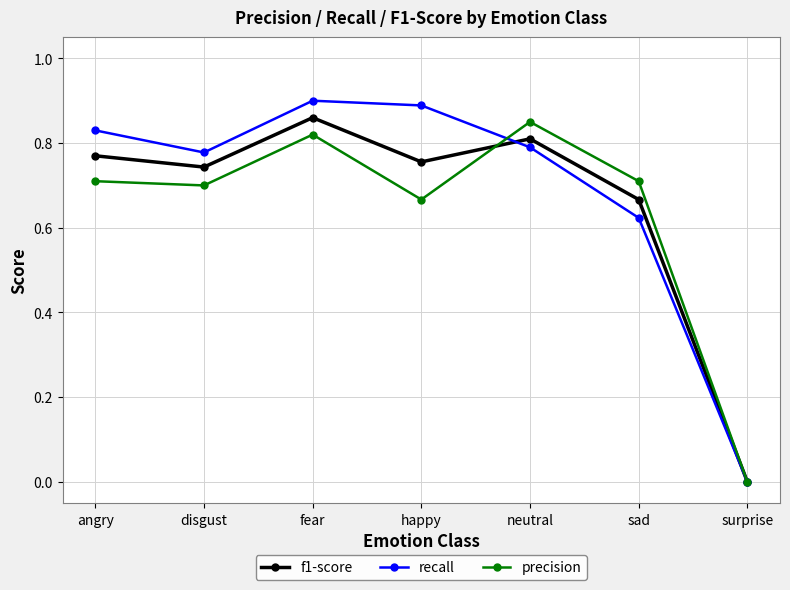

What is the total value across all series at sad?

2.0